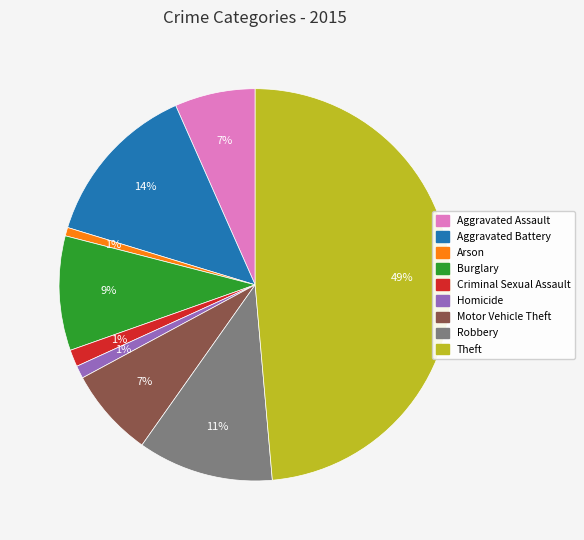

Between Aggravated Assault and Theft, which is larger?

Theft